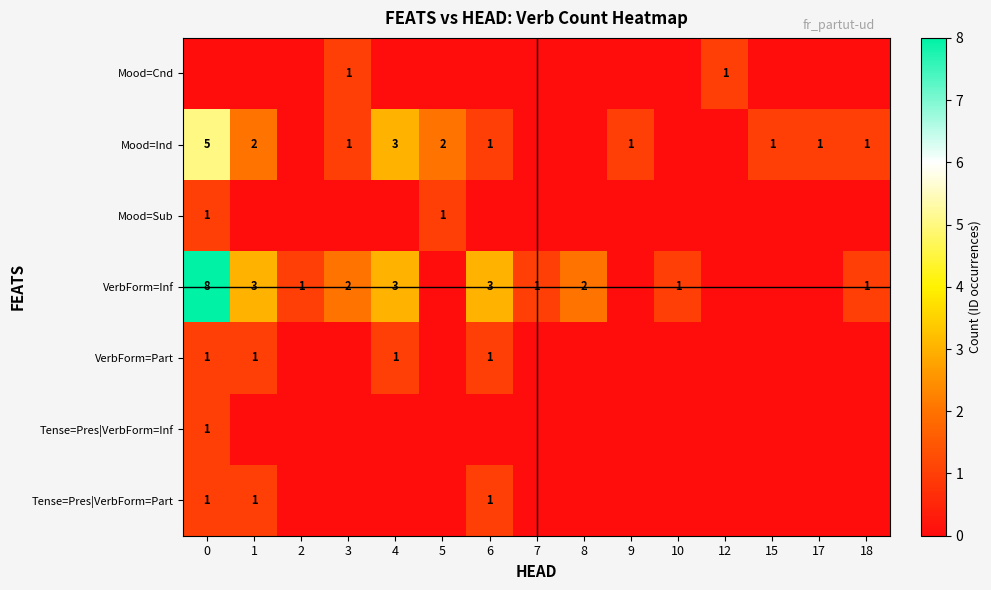

True or false: Tense=Pres|VerbForm=Inf has a value of 1 at 0.

True